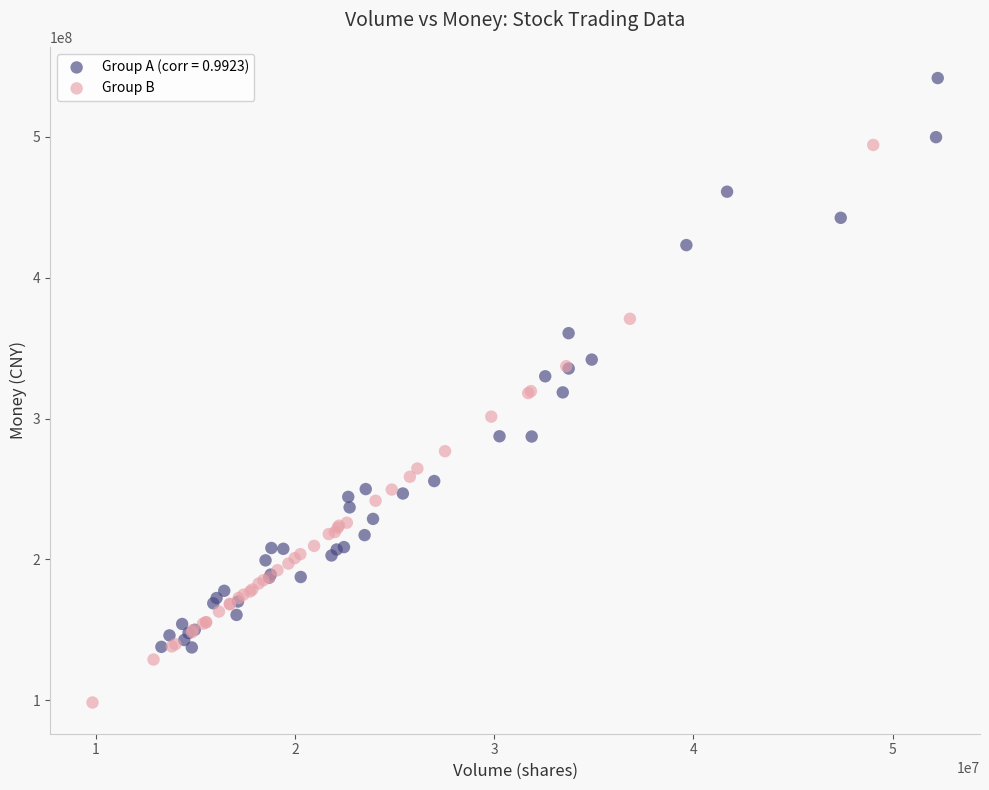

Which series contains the highest Y value?

Group A (corr = 0.9923)